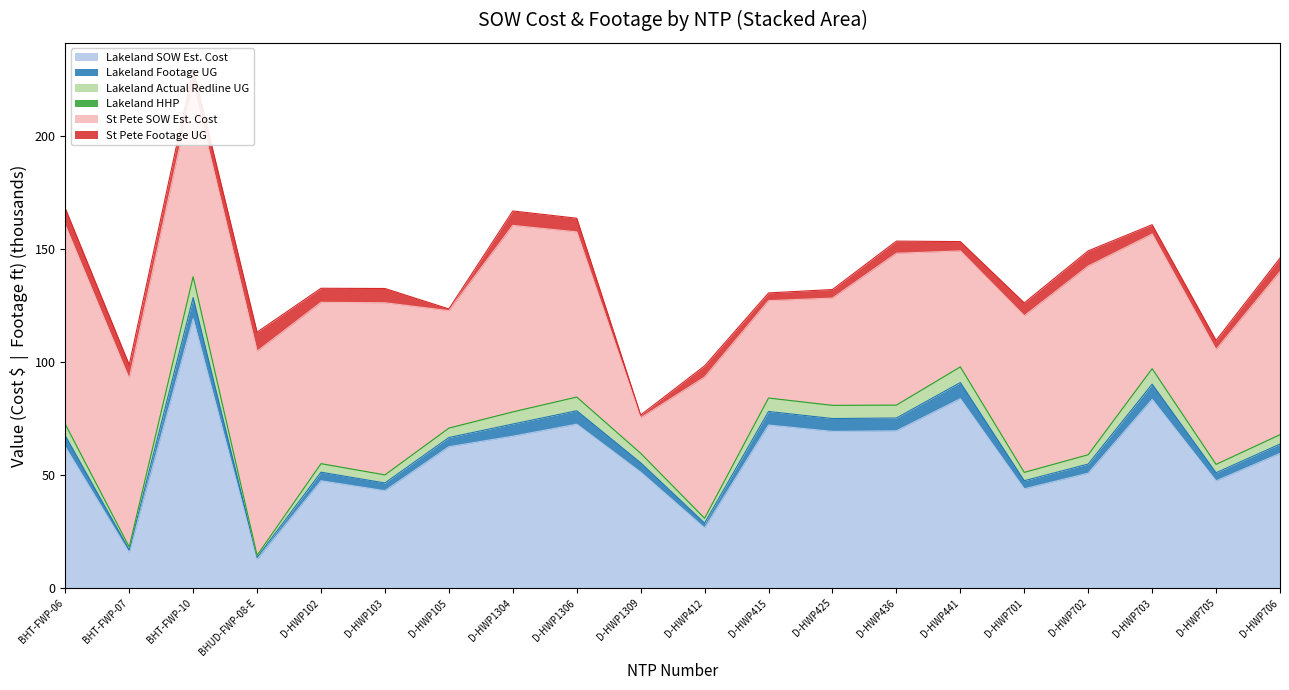

True or false: Lakeland SOW Est. Cost has a value of 69.3 at D-HWP425.

True